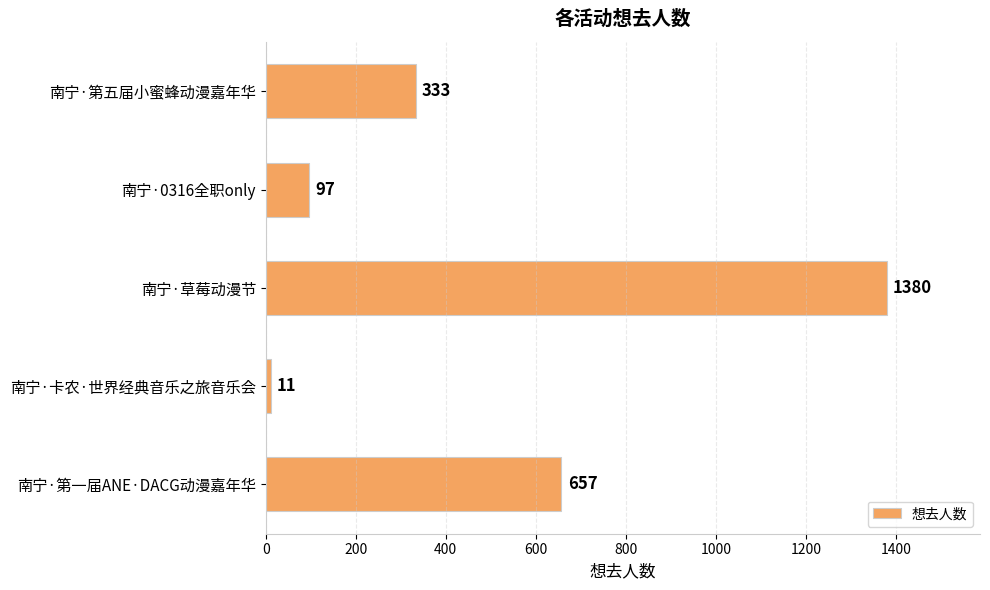

Between 南宁·第一届ANE·DACG动漫嘉年华 and 南宁·0316全职only, which is larger?

南宁·第一届ANE·DACG动漫嘉年华